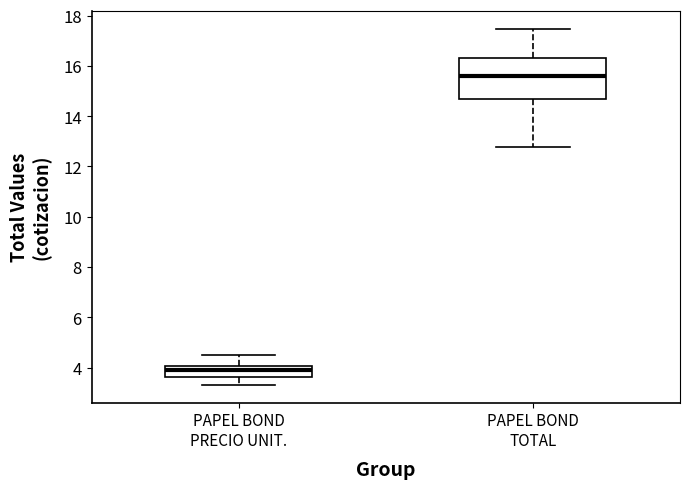

Where does the upper whisker of the box for PAPEL BOND PRECIO UNIT. end on the y-axis? The values are not printed on the chart, so give them approximately, as read against the axis.

4.4